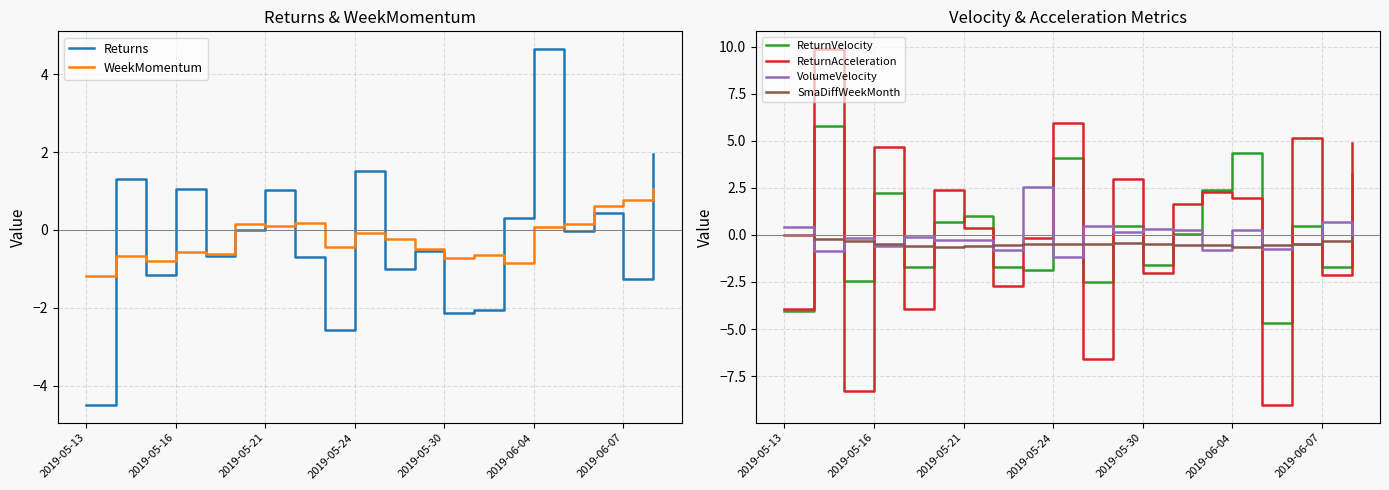

The value of WeekMomentum at 2019-05-30 is -1.2. True or false?

False